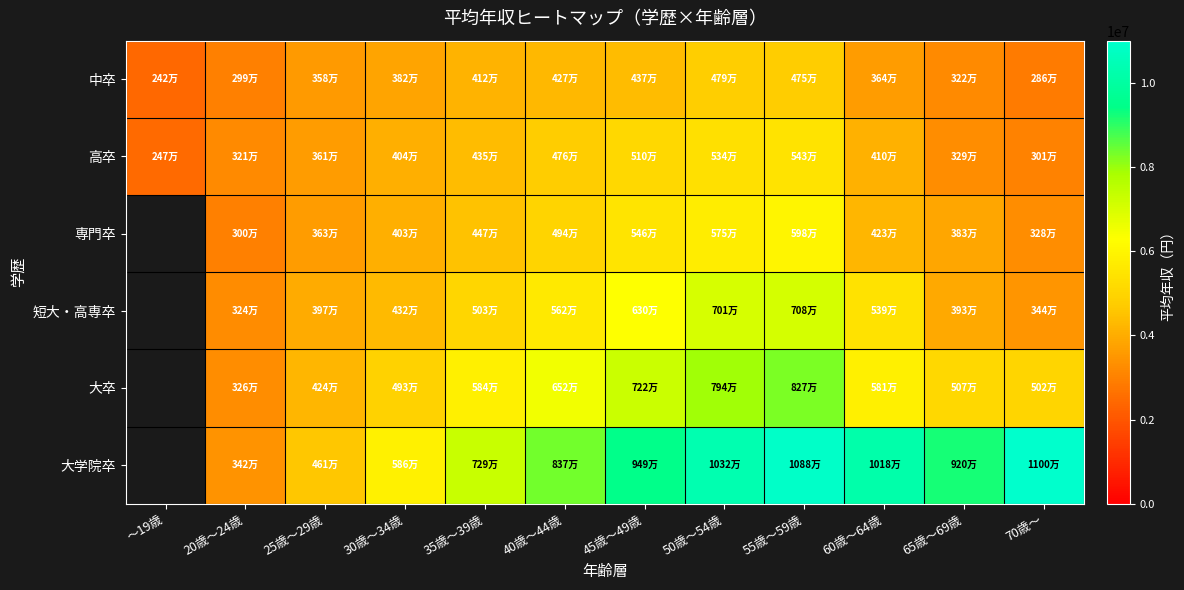

What is the highest value of the 中卒 series?

4796400.0